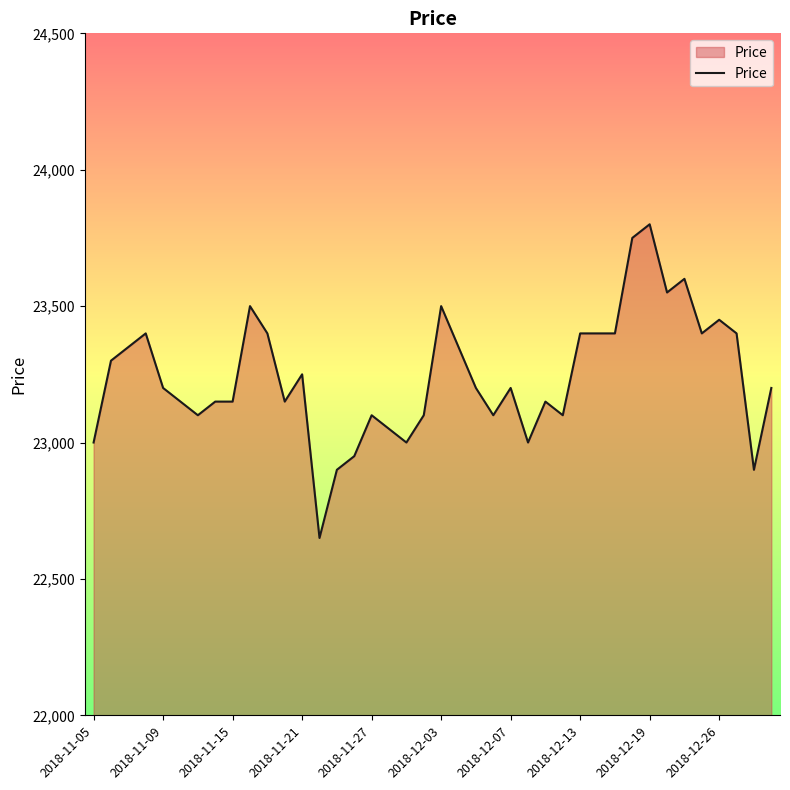

What is the maximum value shown in the chart?

23800